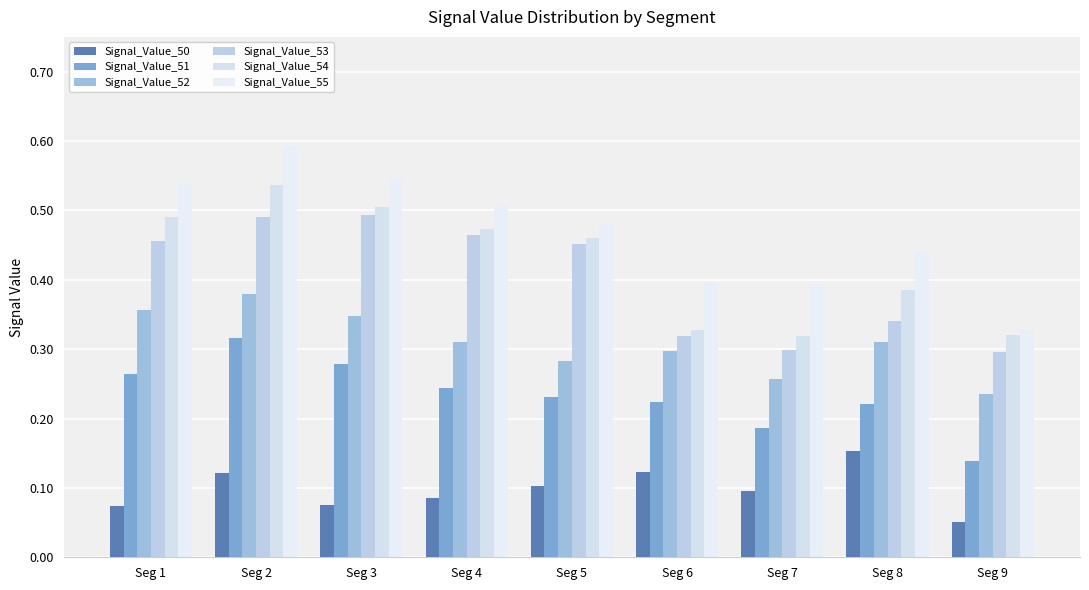

What is the difference between the second highest and minimum values in the Signal_Value_52 series?

0.1